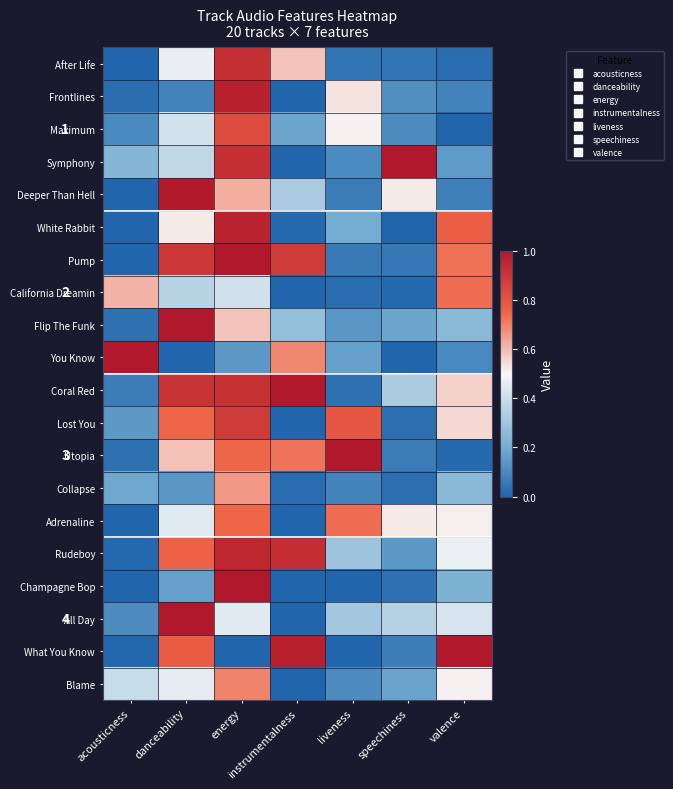

List the series in order of their peak value, lowest first.

Collapse, Blame, California Dreamin, Adrenaline, Maximum, Lost You, After Life, Rudeboy, White Rabbit, Frontlines, Deeper Than Hell, Flip The Funk, Champagne Bop, Symphony, Utopia, All Day, Pump, You Know, What You Know, Coral Red